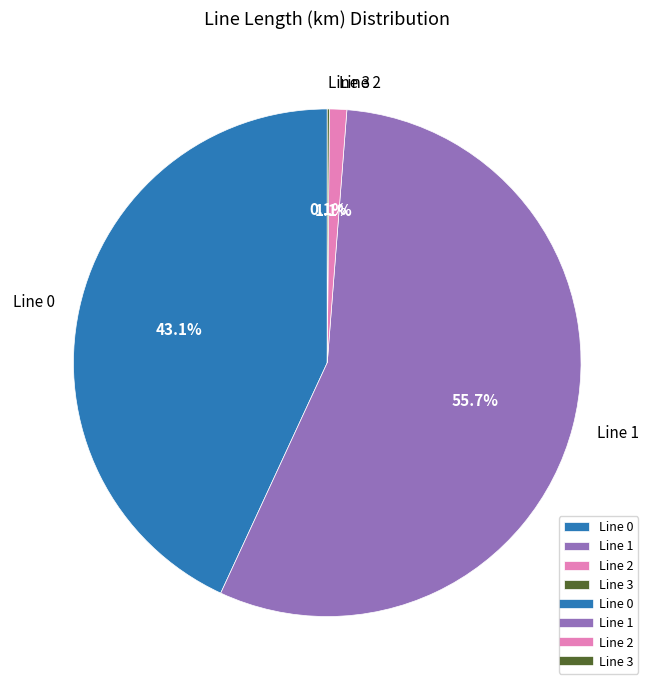

True or false: Line 1 accounts for 69% of the total.

False